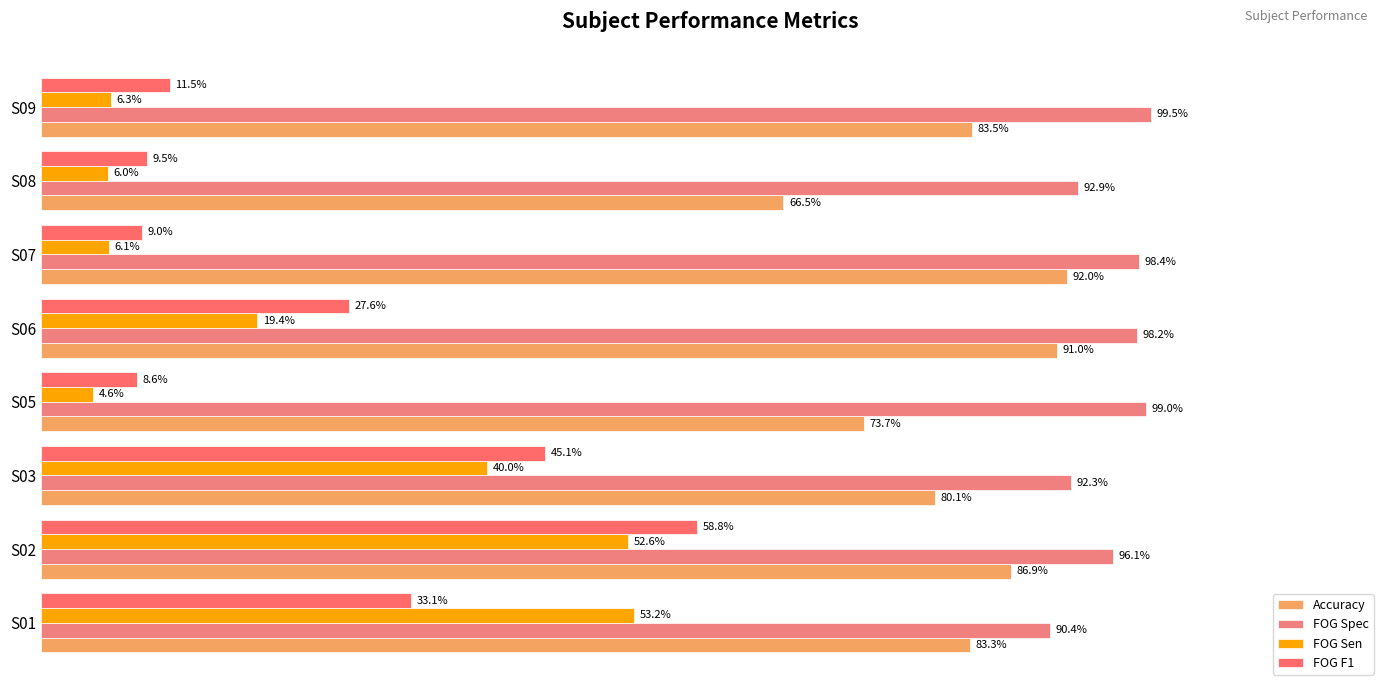

Which series has the largest total across all categories?

FOG Spec